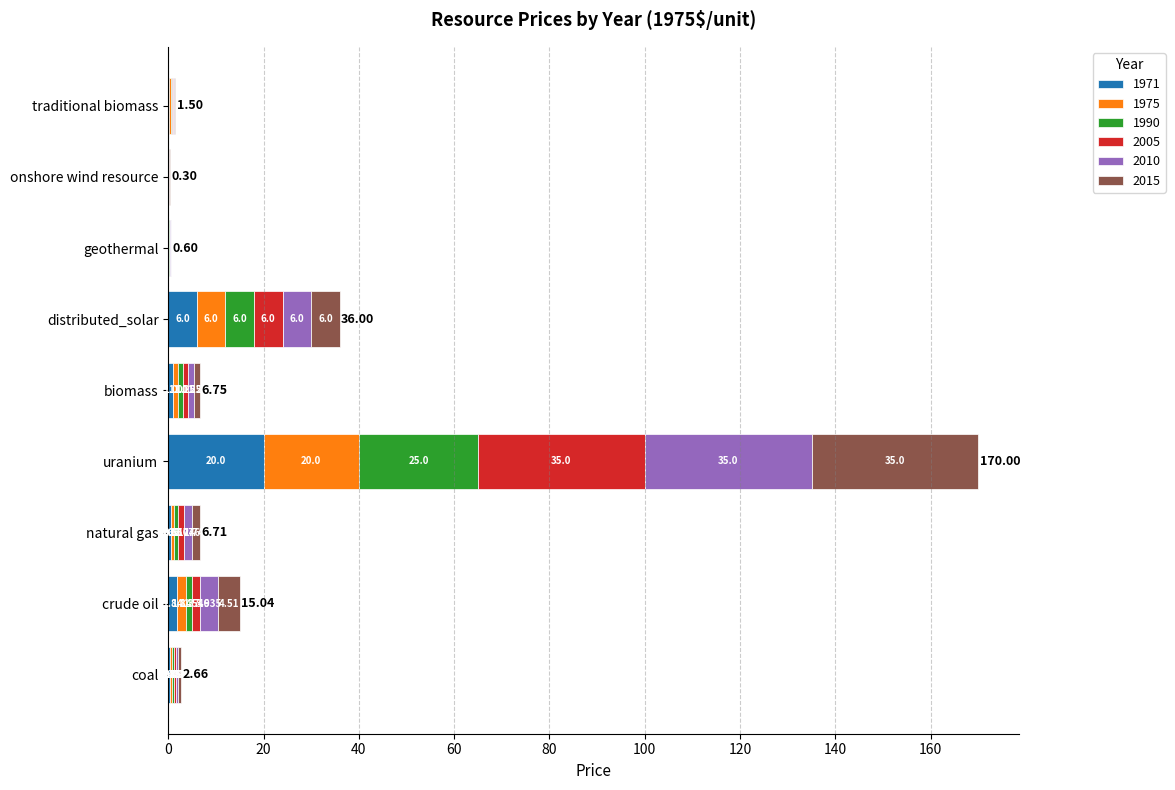

At which category is the sum across all series the highest?

uranium